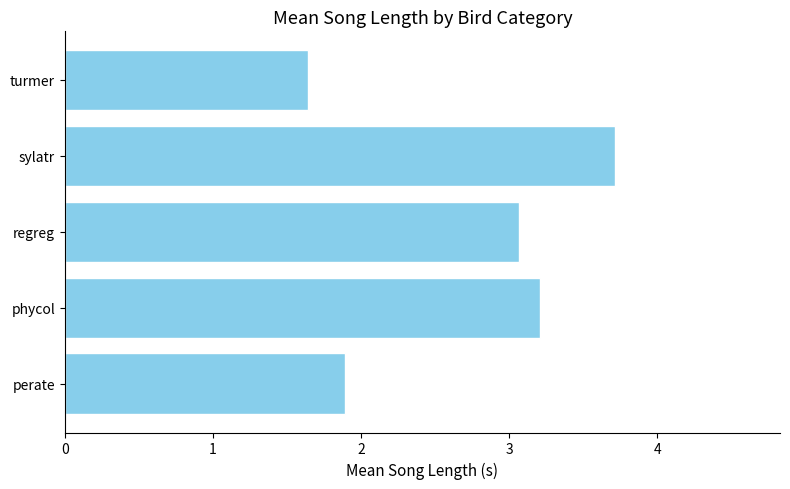

Is it true that the value at perate is 1.9?

True